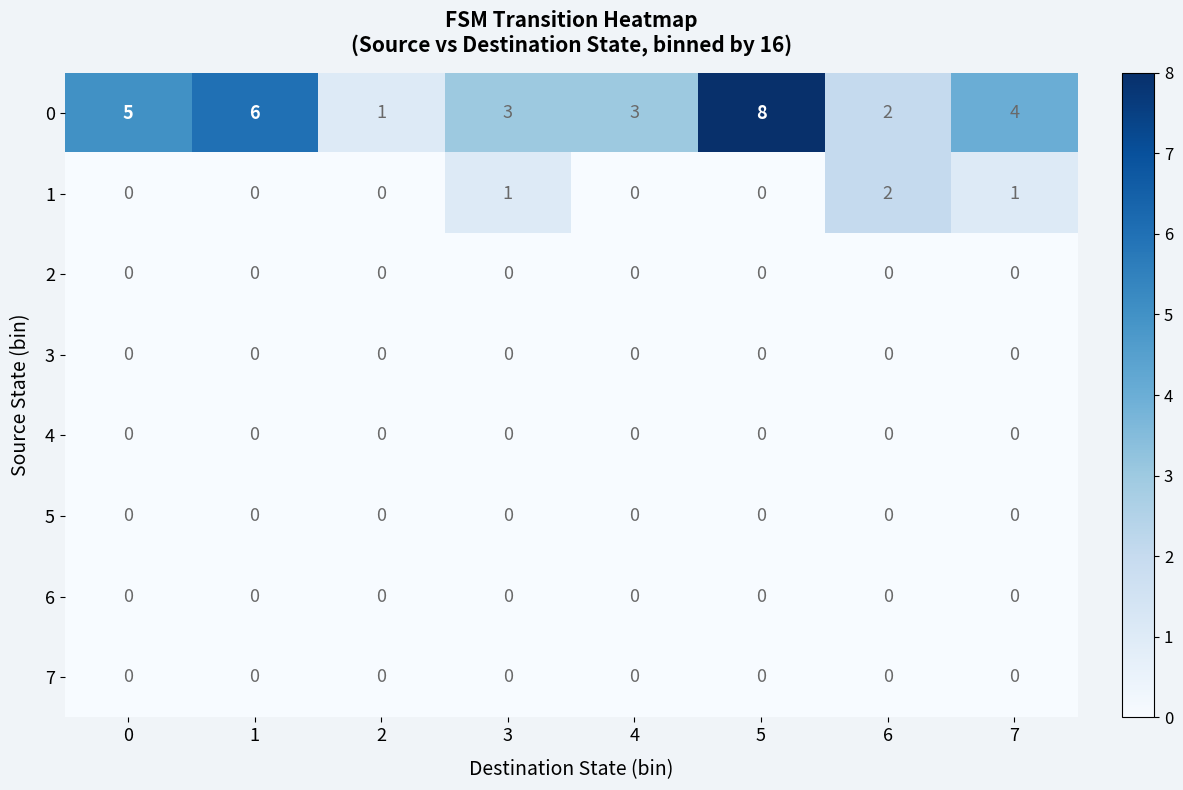

At which category is the sum across all series the highest?

5